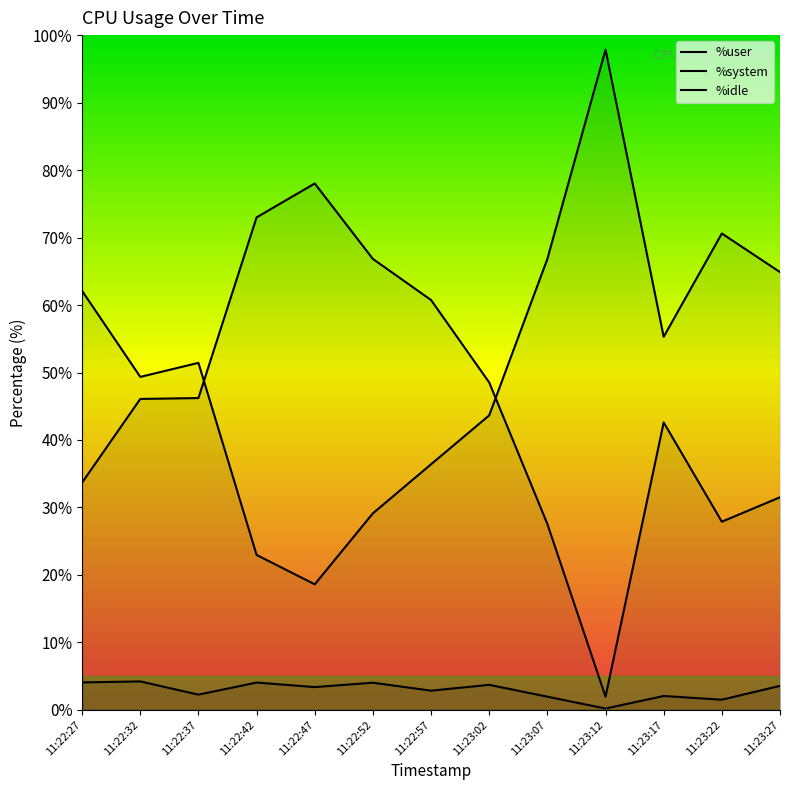

After their last crossing, which series has the higher values: %user or %idle?

%idle